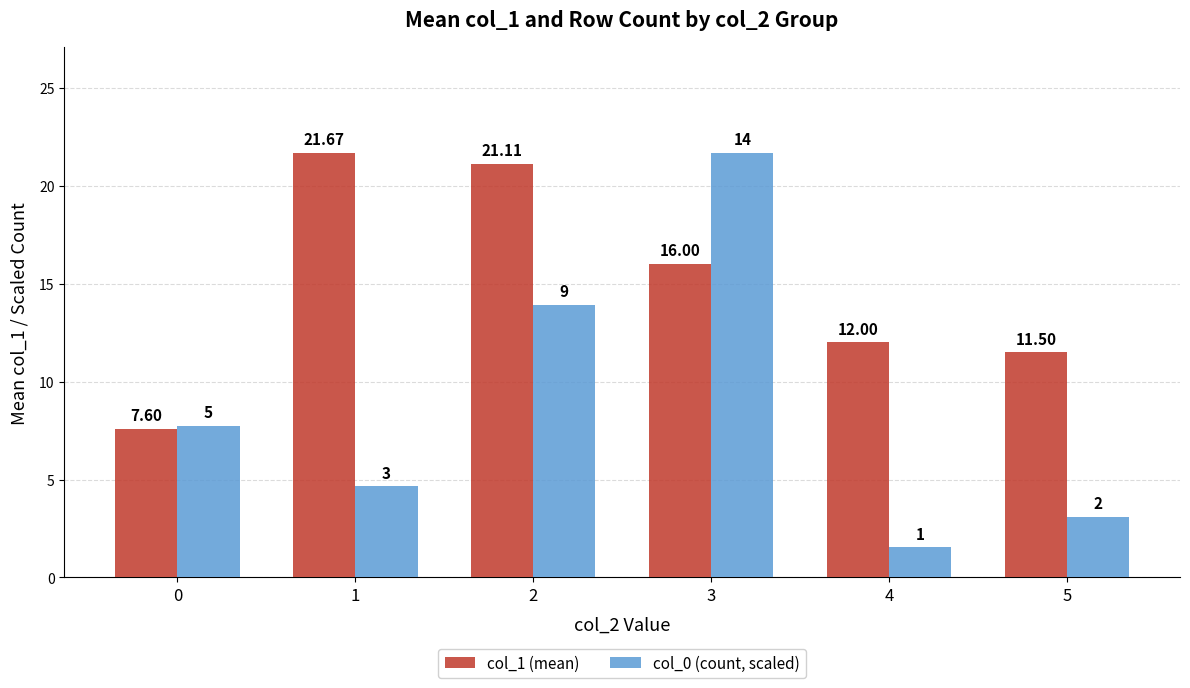

What is the minimum value for col_1 (mean)?

7.6